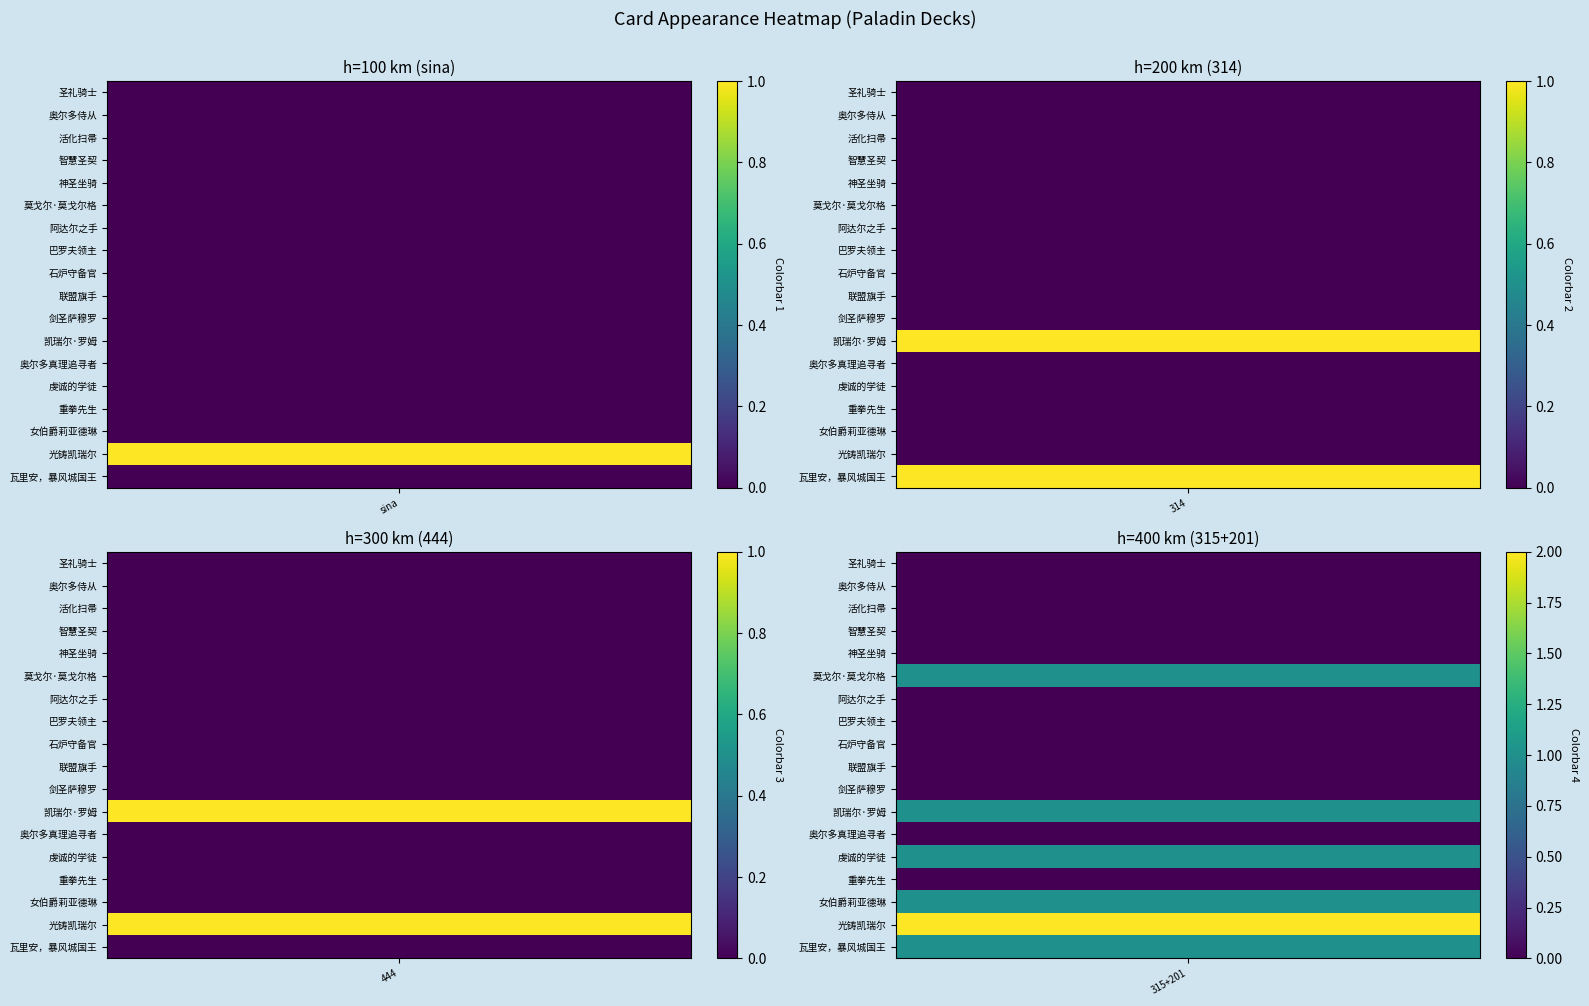

What is the difference between the highest and lowest values at 3?

1